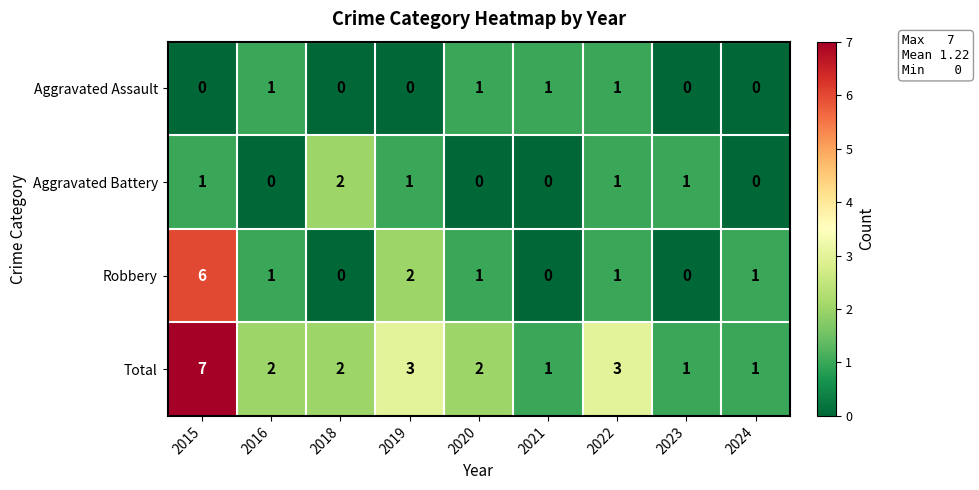

Is it true that Aggravated Assault equals -1 at 2023?

False